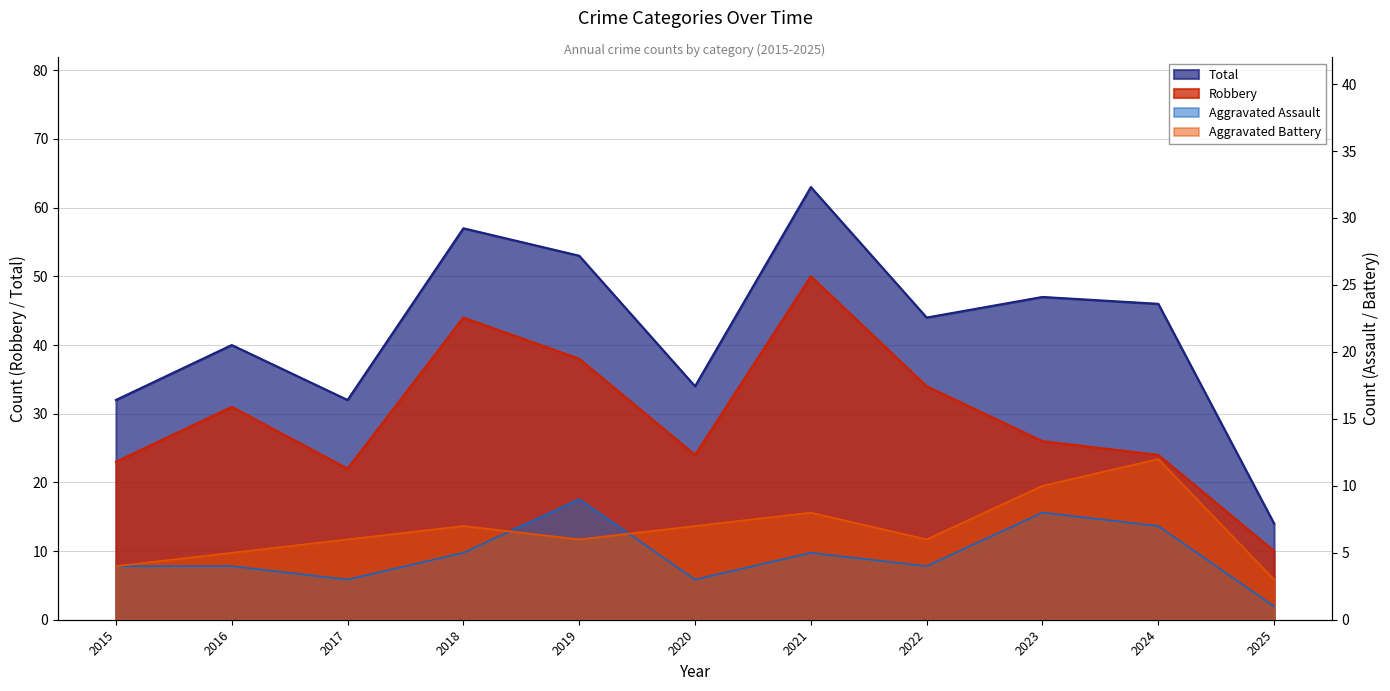

The Aggravated Assault series shows 1 at 2016. True or false?

False